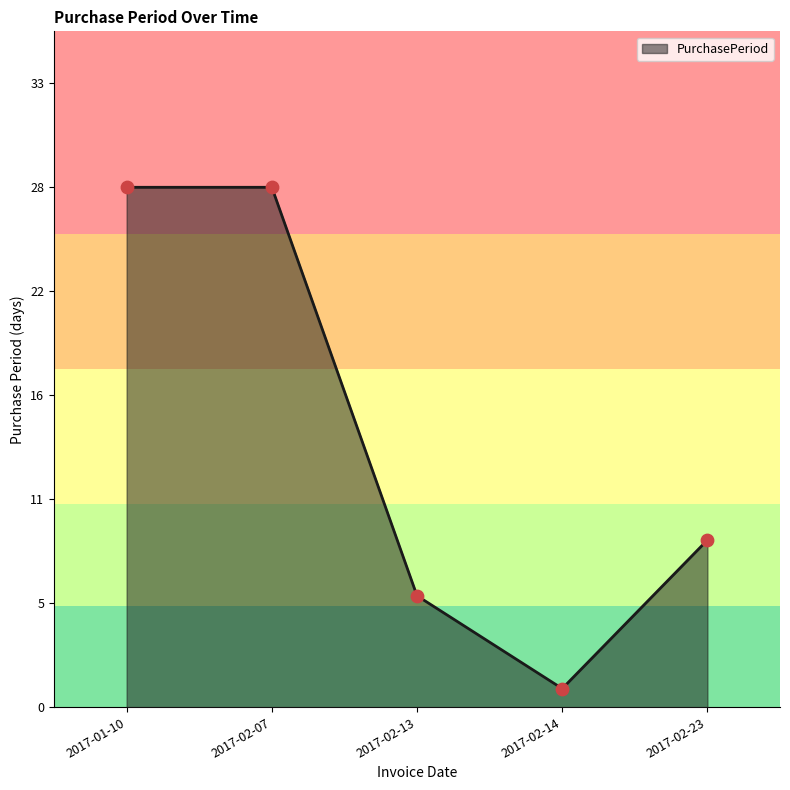

What is the change in value from 2017-01-10 to 2017-02-14?

-27